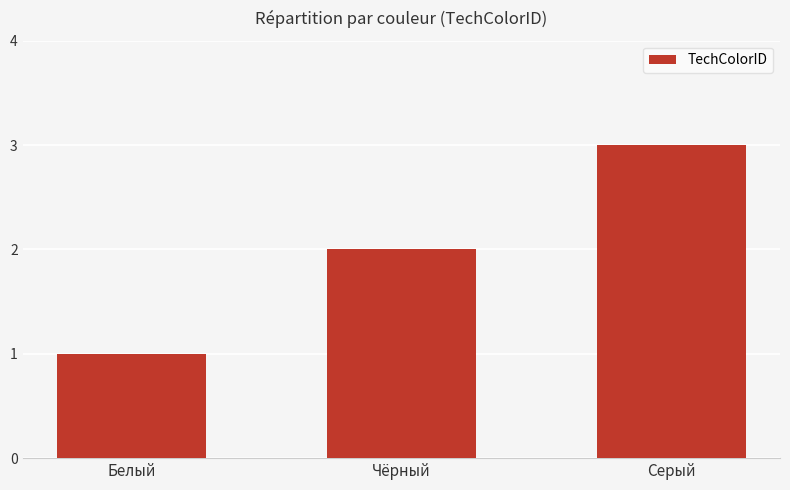

Approximately how many times larger is the value at Серый compared to Белый?

3.0